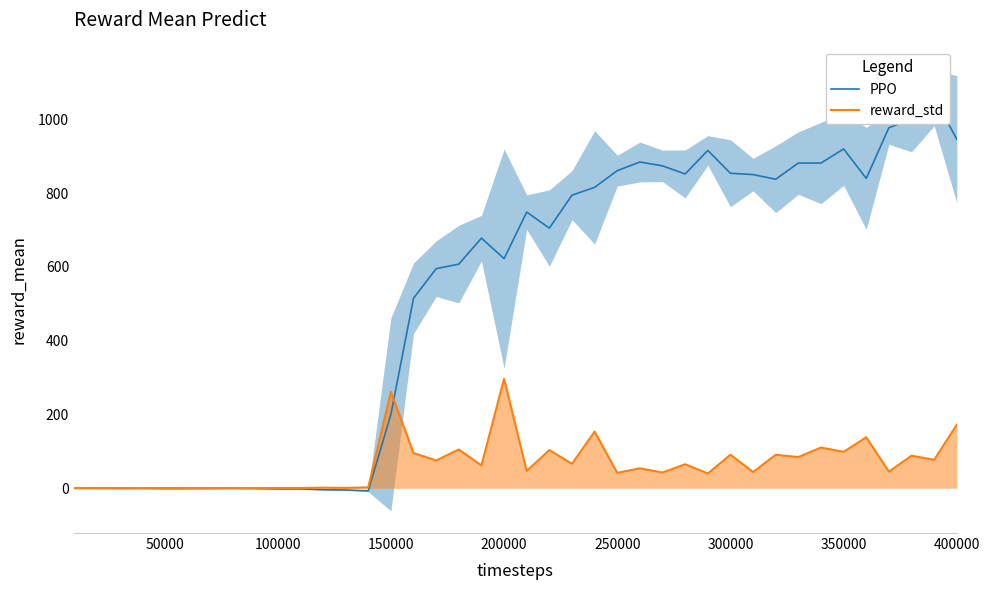

Which category has the highest value in the reward_std series?

200000